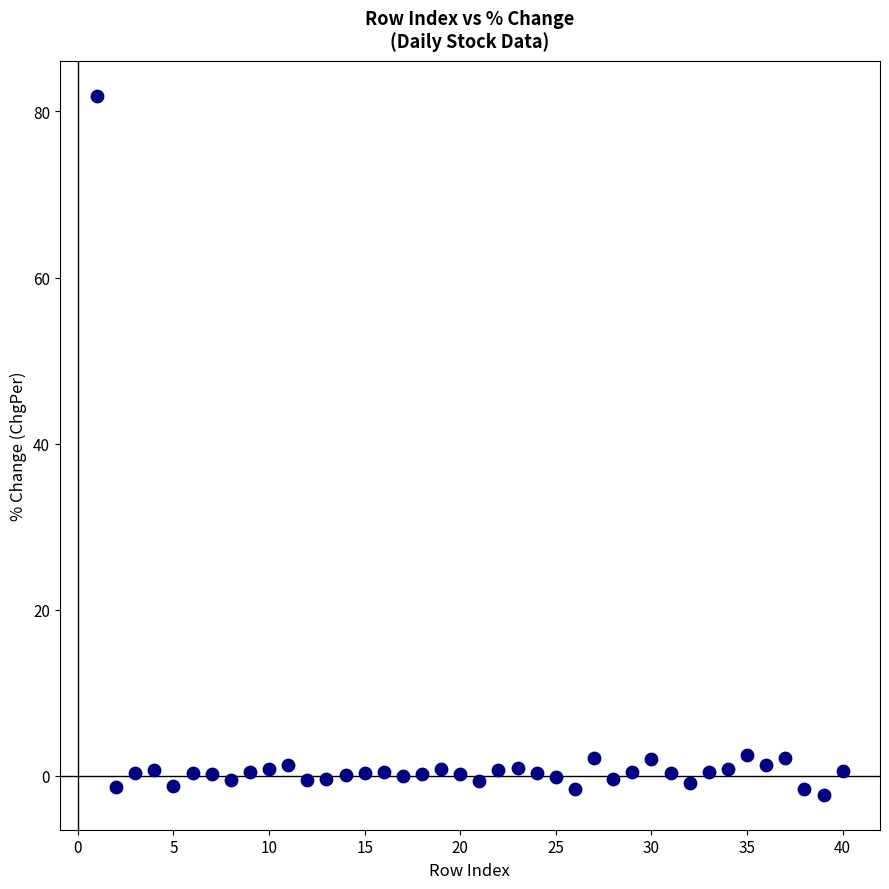

What is the range of Y values (max minus min)?

84.1